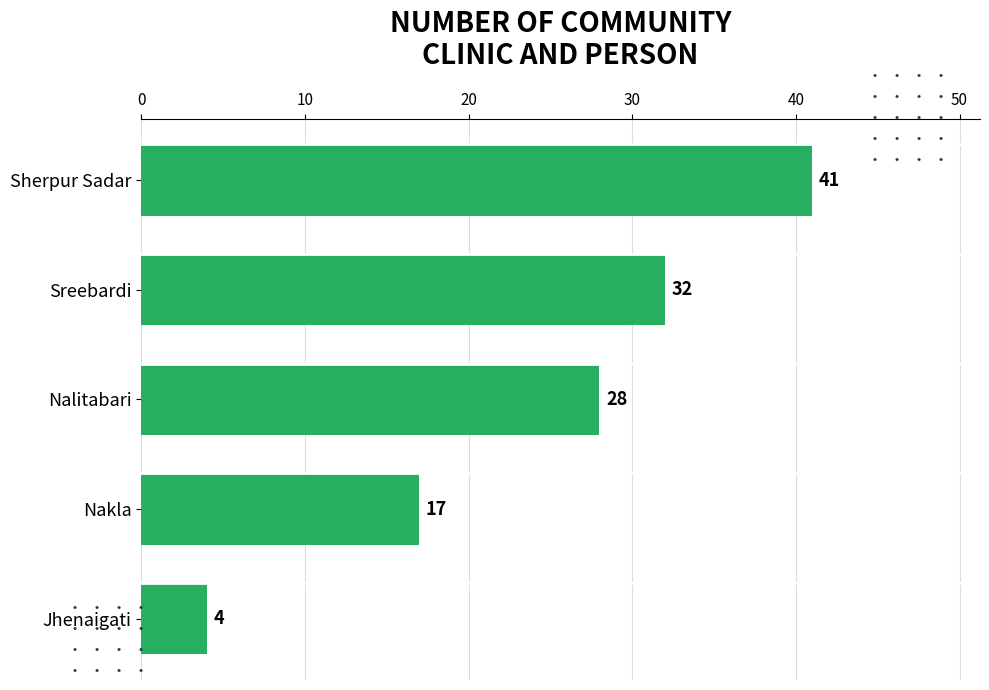

Between Nakla and Sreebardi, which is larger?

Sreebardi